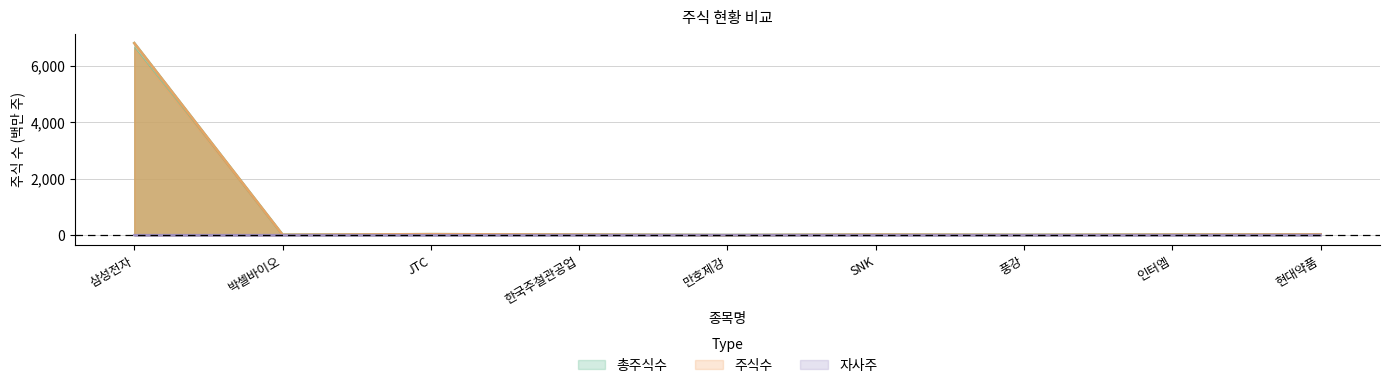

What is the label of the 2nd point from the left?

박셀바이오